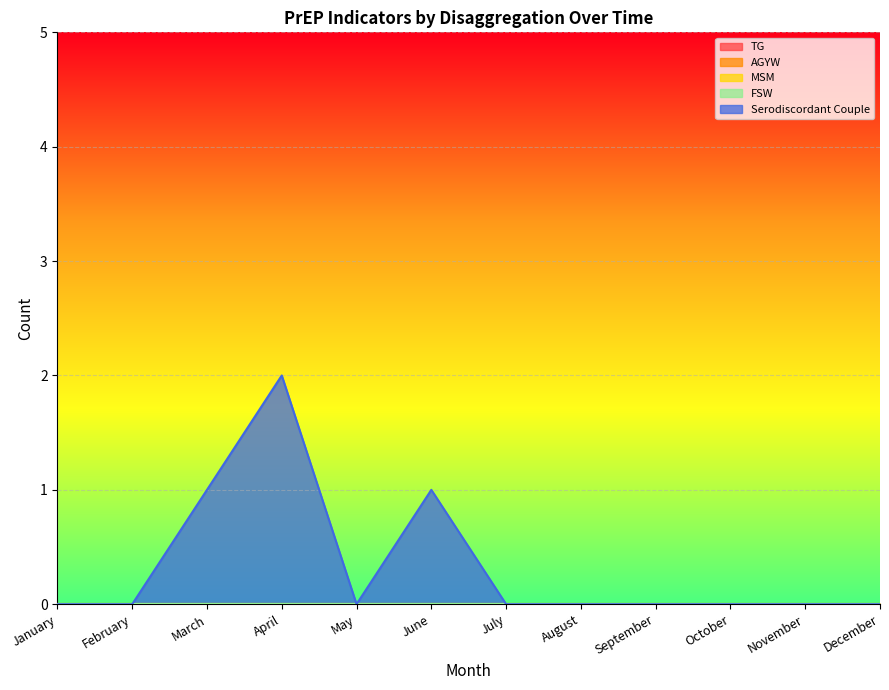

At which category is the sum across all series the highest?

April